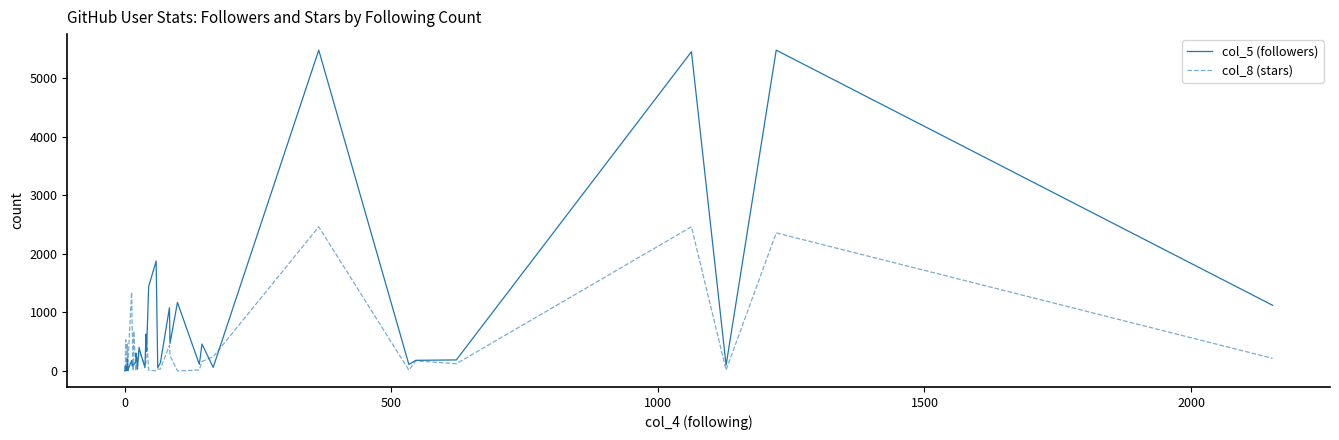

Reading left to right, list all the values displayed in this chart.

col_5 (followers): 3.0	4.0	87.0	4.0	35.0	206.0	7.0	10.0	17.0	179.0	84.0	119.0	106.0	160.0	305.0	189.0	32.0	402.0	297.0	58.0	631.0	331.0	1443.0	1878.0	56.0	140.0	1081.0	471.0	1171.0	114.0	460.0	62.0	5478.7	111.0	182.0	189.0	5452.0	98.0	5478.7	1122.0
col_8 (stars): 84.0	3.0	532.0	30.0	11.0	462.0	10.0	18.0	112.0	1348.0	787.0	3.0	680.0	1.0	113.0	72.0	242.0	345.0	277.0	99.0	146.0	597.0	11.0	4.0	32.0	34.0	439.0	263.0	1.0	16.0	162.0	243.0	2462.3	15.0	174.0	124.0	2462.3	16.0	2358.0	216.0